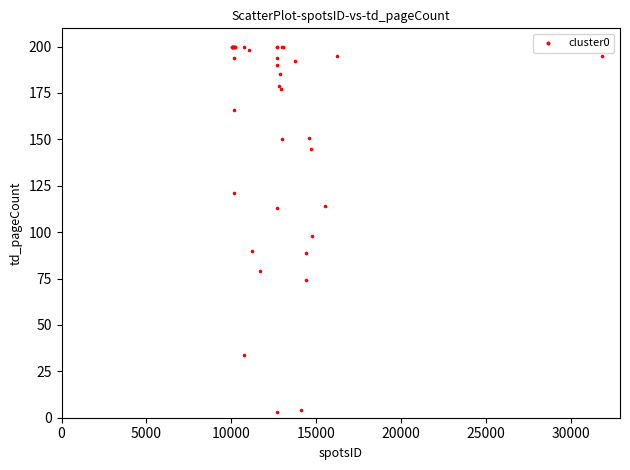

What Y value in the scatter plot is closest to 101?

98